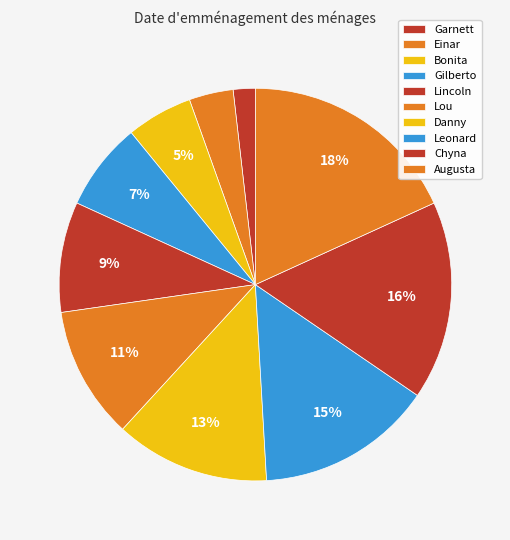

Count the number of slices in the pie.

10